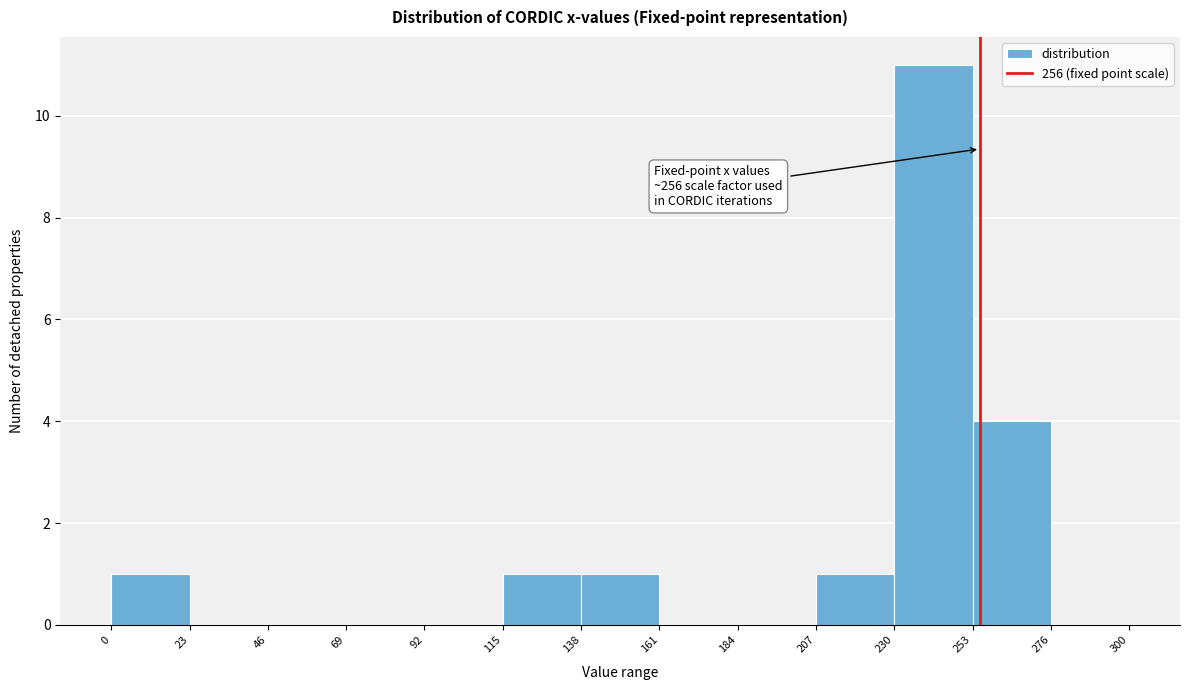

Which range on the x-axis has the tallest bar?

230 to 253